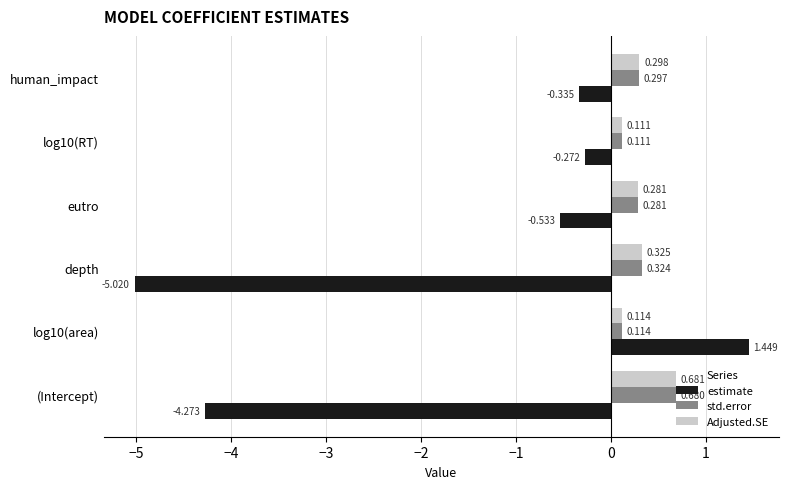

At which category does the chart reach its minimum across all series?

depth